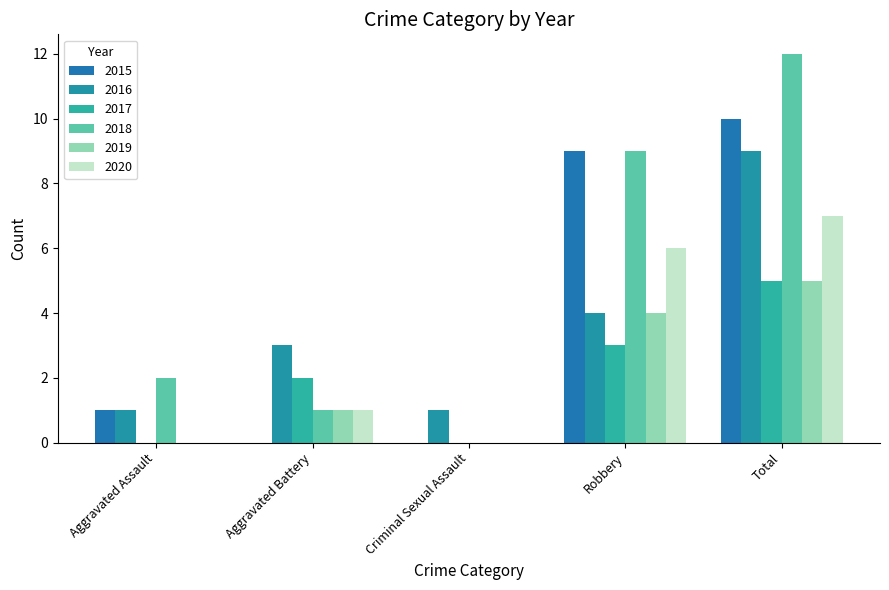

Reading right to left, list all the values displayed in this chart.

2015: Total=10	Robbery=9	Criminal Sexual Assault=0	Aggravated Battery=0	Aggravated Assault=1
2016: Total=9	Robbery=4	Criminal Sexual Assault=1	Aggravated Battery=3	Aggravated Assault=1
2017: Total=5	Robbery=3	Criminal Sexual Assault=0	Aggravated Battery=2	Aggravated Assault=0
2018: Total=12	Robbery=9	Criminal Sexual Assault=0	Aggravated Battery=1	Aggravated Assault=2
2019: Total=5	Robbery=4	Criminal Sexual Assault=0	Aggravated Battery=1	Aggravated Assault=0
2020: Total=7	Robbery=6	Criminal Sexual Assault=0	Aggravated Battery=1	Aggravated Assault=0